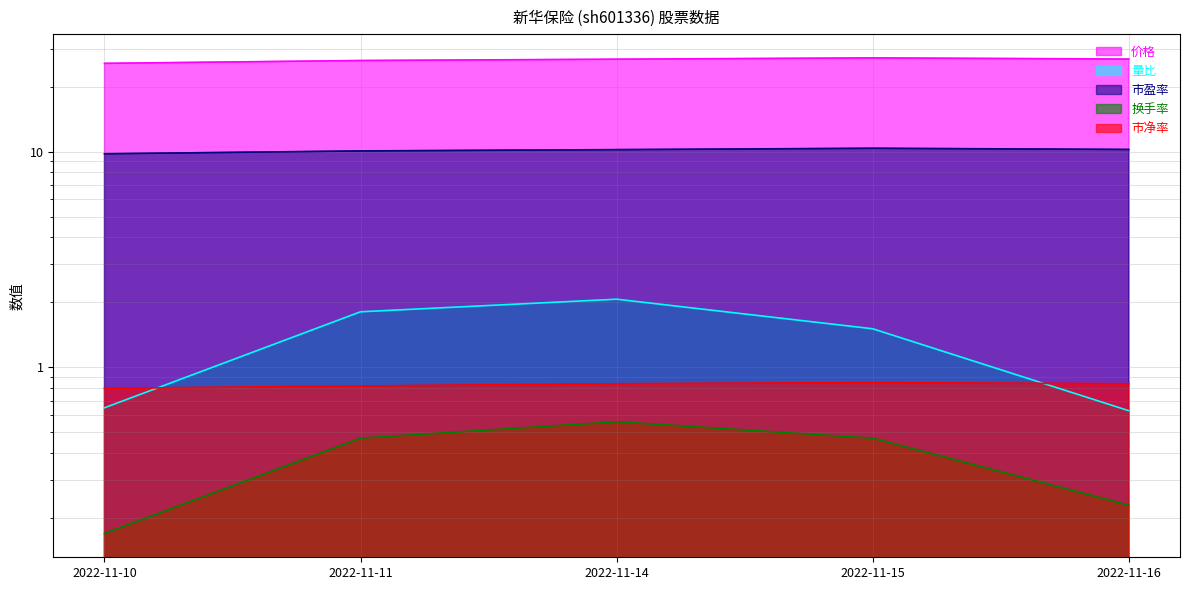

True or false: 换手率 and 市盈率 intersect in this chart.

False